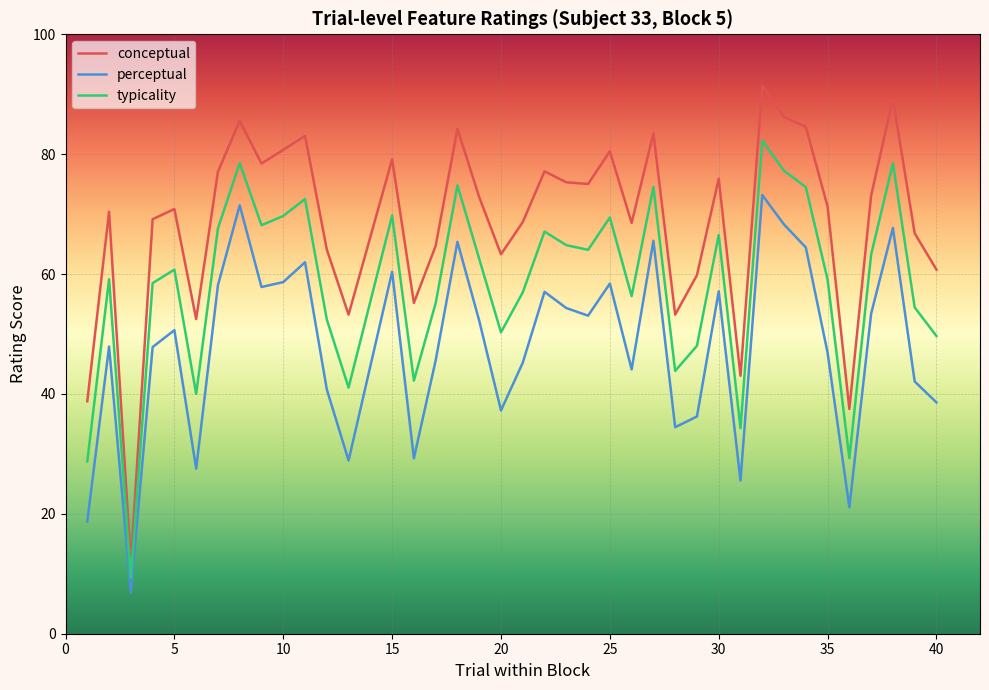

What is the minimum value for conceptual?

11.9